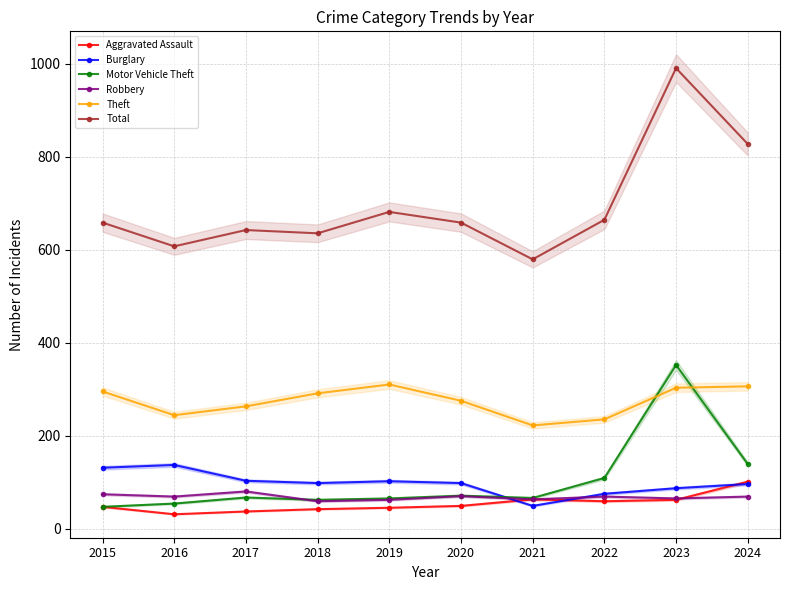

What is the value of the Theft point at the 4th from the left?

291